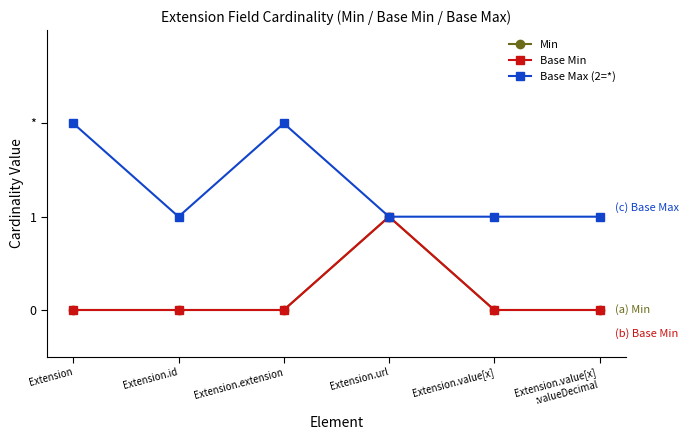

Does the chart have visible grid lines?

No